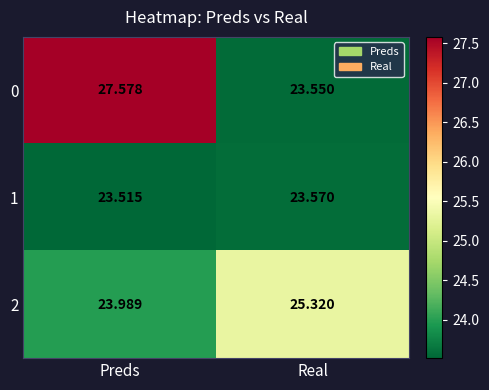

List the labels in order of 0 value, largest first.

Preds, Real